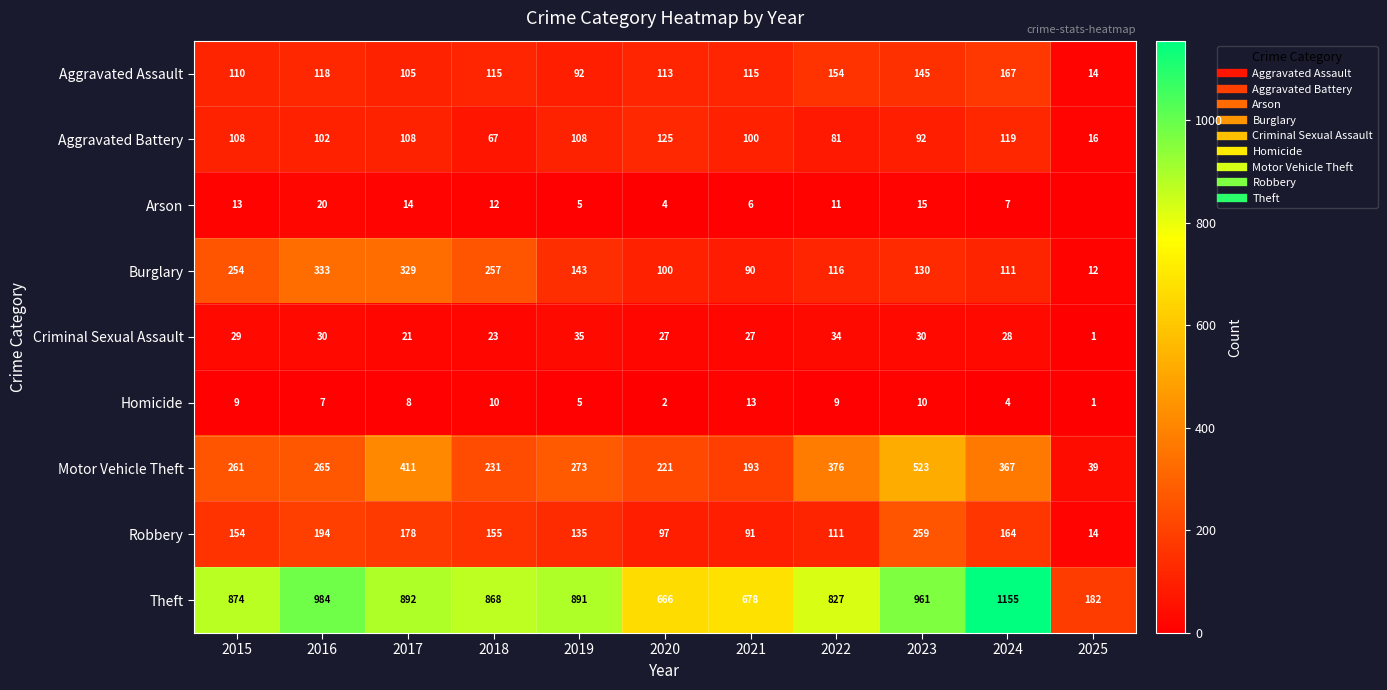

What is the total value across all series at 2025?

279